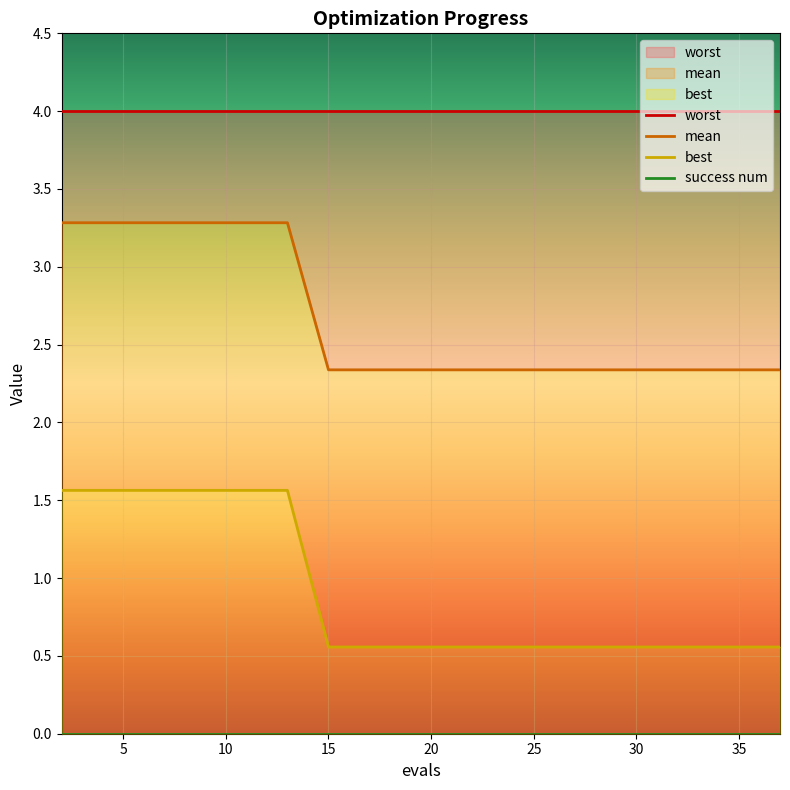

What is the minimum value shown in the chart?

0.6